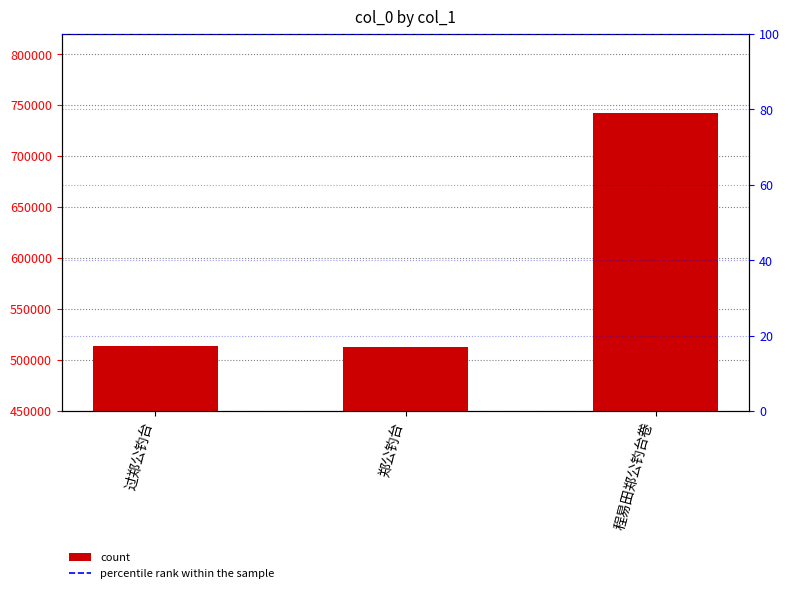

What is the change in value from 过郑公钓台 to 程易田郑公钓台卷?

+227861